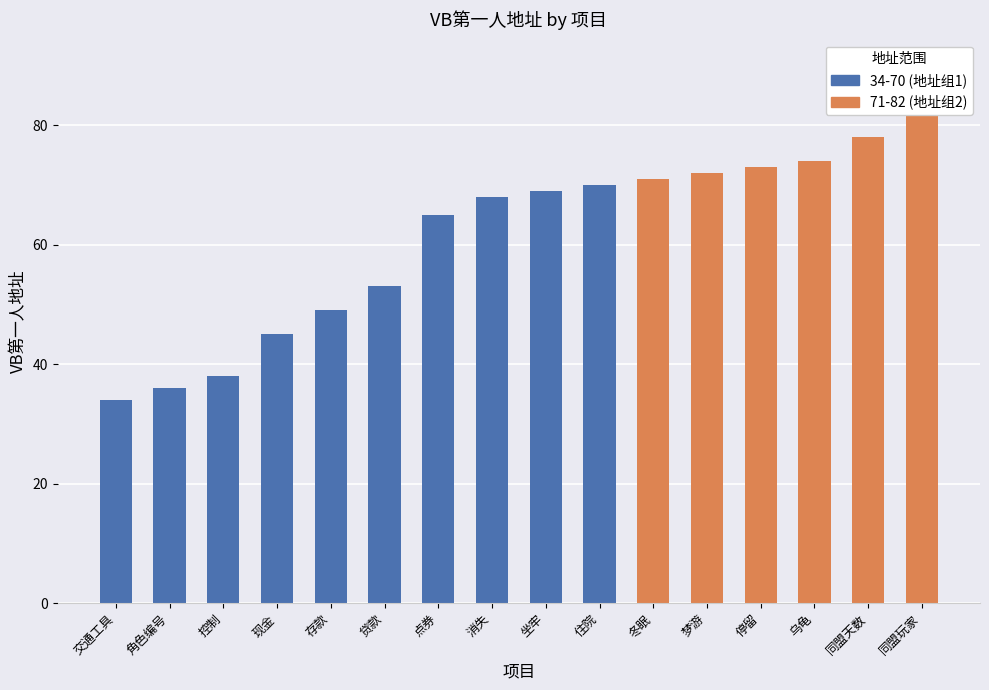

What is the label of the 13th bar from the right?

现金